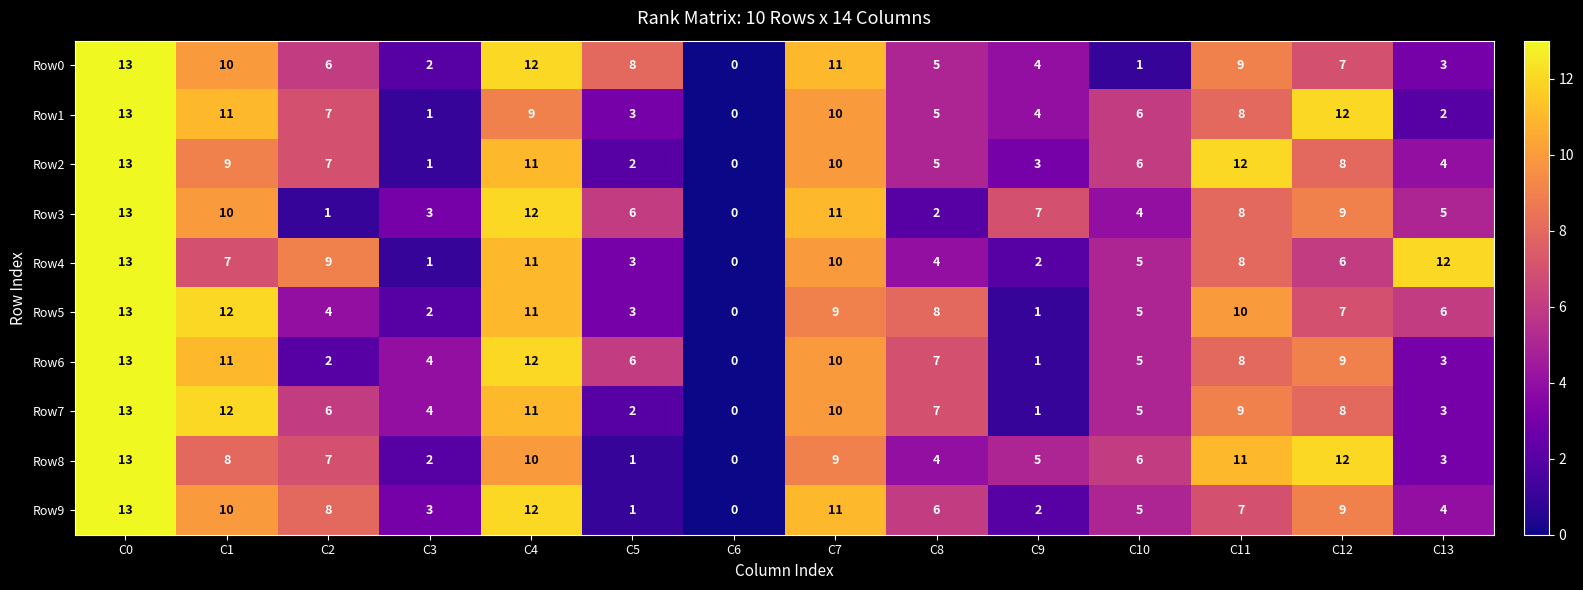

What is the difference between the maximum and minimum values in the Row1 series?

13